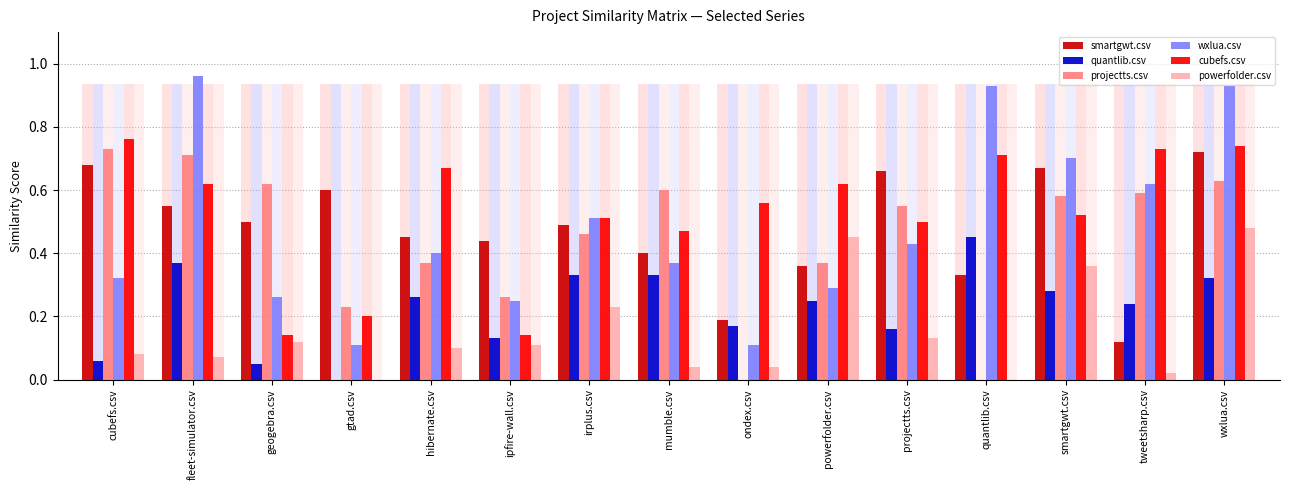

Reading left to right, transcribe all the data shown in this chart.

smartgwt.csv: cubefs.csv=0.7	fleet-simulator.csv=0.6	geogebra.csv=0.5	gtad.csv=0.6	hibernate.csv=0.5	ipfire-wall.csv=0.4	irplus.csv=0.5	mumble.csv=0.4	ondex.csv=0.2	powerfolder.csv=0.4	projectts.csv=0.7	quantlib.csv=0.3	smartgwt.csv=0.7	tweetsharp.csv=0.1	wxlua.csv=0.7
quantlib.csv: cubefs.csv=0.1	fleet-simulator.csv=0.4	geogebra.csv=0.1	gtad.csv=0.0	hibernate.csv=0.3	ipfire-wall.csv=0.1	irplus.csv=0.3	mumble.csv=0.3	ondex.csv=0.2	powerfolder.csv=0.2	projectts.csv=0.2	quantlib.csv=0.5	smartgwt.csv=0.3	tweetsharp.csv=0.2	wxlua.csv=0.3
projectts.csv: cubefs.csv=0.7	fleet-simulator.csv=0.7	geogebra.csv=0.6	gtad.csv=0.2	hibernate.csv=0.4	ipfire-wall.csv=0.3	irplus.csv=0.5	mumble.csv=0.6	ondex.csv=0.0	powerfolder.csv=0.4	projectts.csv=0.6	quantlib.csv=0.0	smartgwt.csv=0.6	tweetsharp.csv=0.6	wxlua.csv=0.6
wxlua.csv: cubefs.csv=0.3	fleet-simulator.csv=1.0	geogebra.csv=0.3	gtad.csv=0.1	hibernate.csv=0.4	ipfire-wall.csv=0.2	irplus.csv=0.5	mumble.csv=0.4	ondex.csv=0.1	powerfolder.csv=0.3	projectts.csv=0.4	quantlib.csv=0.9	smartgwt.csv=0.7	tweetsharp.csv=0.6	wxlua.csv=0.9
cubefs.csv: cubefs.csv=0.8	fleet-simulator.csv=0.6	geogebra.csv=0.1	gtad.csv=0.2	hibernate.csv=0.7	ipfire-wall.csv=0.1	irplus.csv=0.5	mumble.csv=0.5	ondex.csv=0.6	powerfolder.csv=0.6	projectts.csv=0.5	quantlib.csv=0.7	smartgwt.csv=0.5	tweetsharp.csv=0.7	wxlua.csv=0.7
powerfolder.csv: cubefs.csv=0.1	fleet-simulator.csv=0.1	geogebra.csv=0.1	gtad.csv=0.0	hibernate.csv=0.1	ipfire-wall.csv=0.1	irplus.csv=0.2	mumble.csv=0.0	ondex.csv=0.0	powerfolder.csv=0.5	projectts.csv=0.1	quantlib.csv=0.0	smartgwt.csv=0.4	tweetsharp.csv=0.0	wxlua.csv=0.5